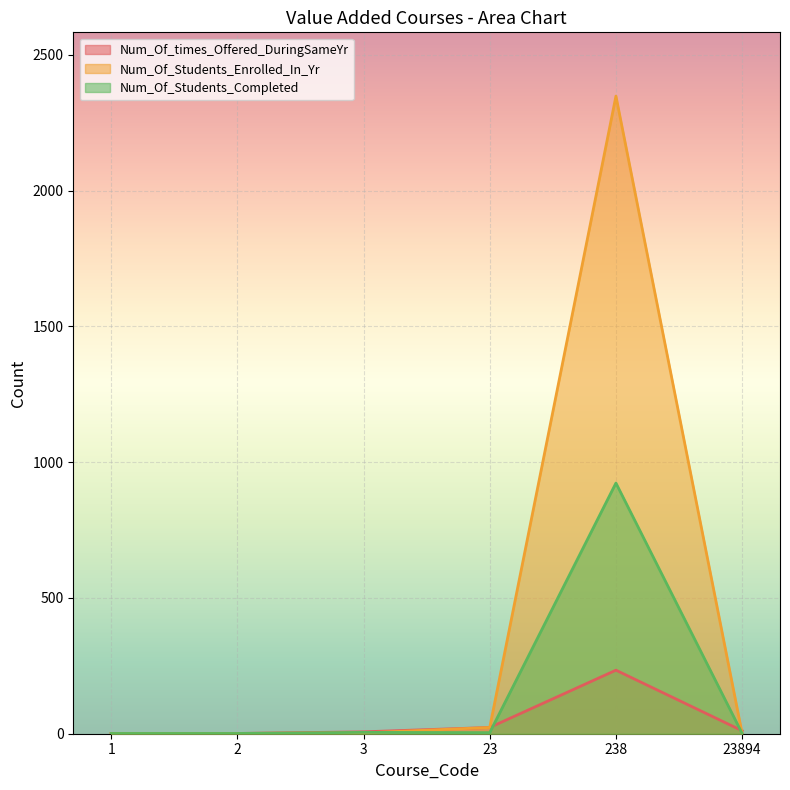

What is the spread (max minus min) of values at 3?

4